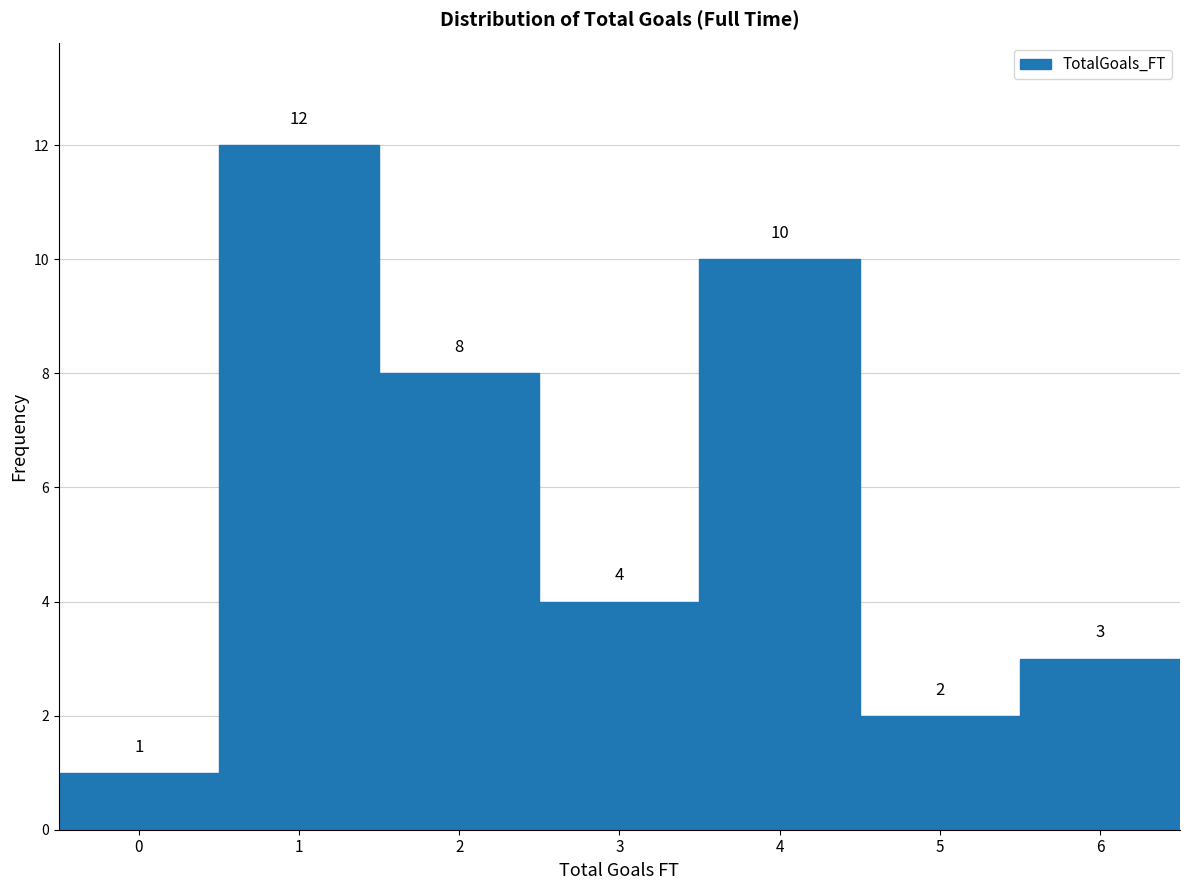

Reading left to right, transcribe all the data shown in this chart.

0=1	1=12	2=8	3=4	4=10	5=2	6=3